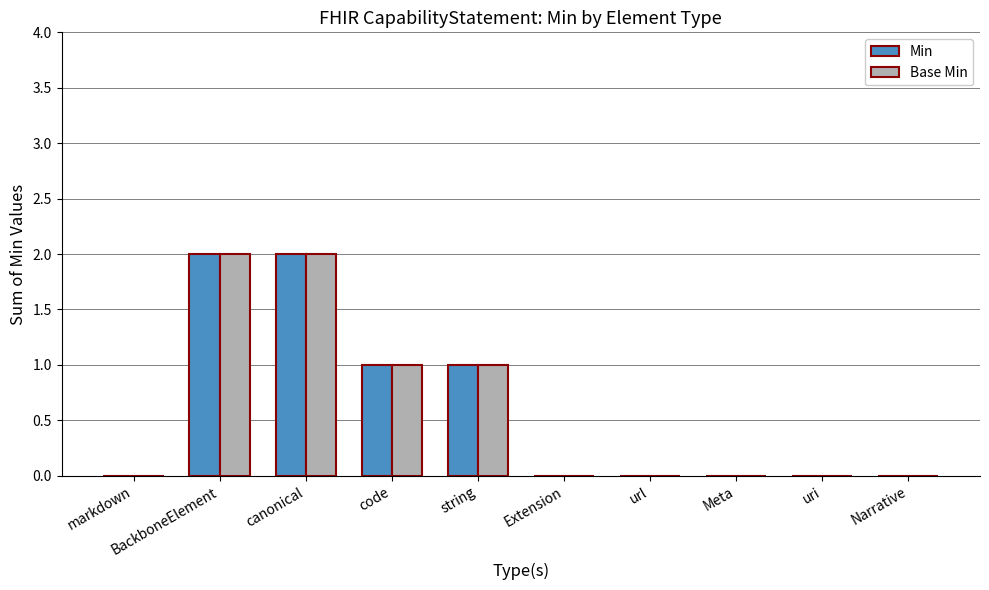

Is it true that Base Min equals 1 at string?

True